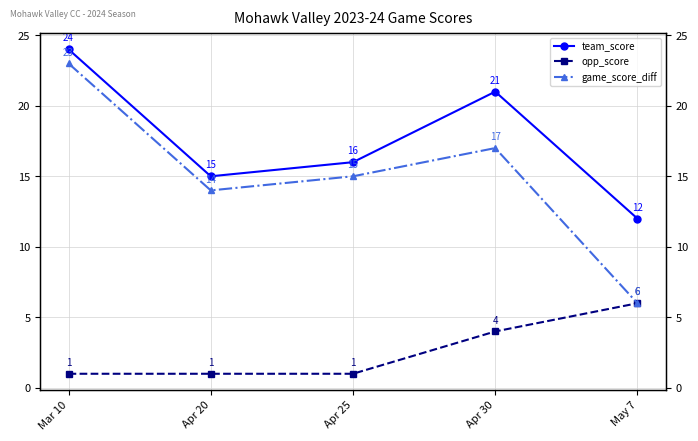

Reading left to right, list all the values displayed in this chart.

team_score: 24	15	16	21	12
opp_score: 1	1	1	4	6
game_score_diff: 23	14	15	17	6